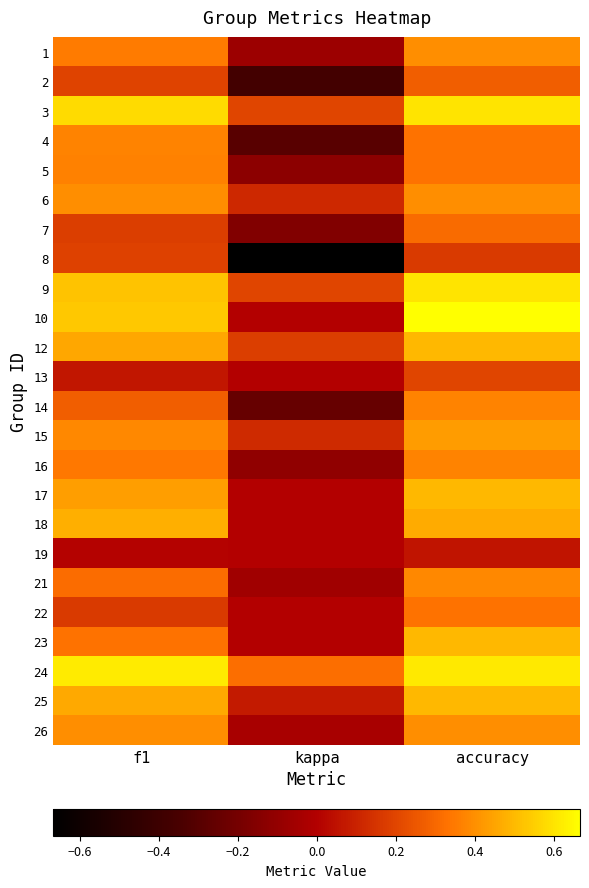

List the series in order of their peak value, lowest first.

19, 8, 13, 2, 7, 22, 5, 4, 14, 16, 21, 1, 6, 26, 15, 18, 12, 17, 23, 25, 3, 9, 24, 10